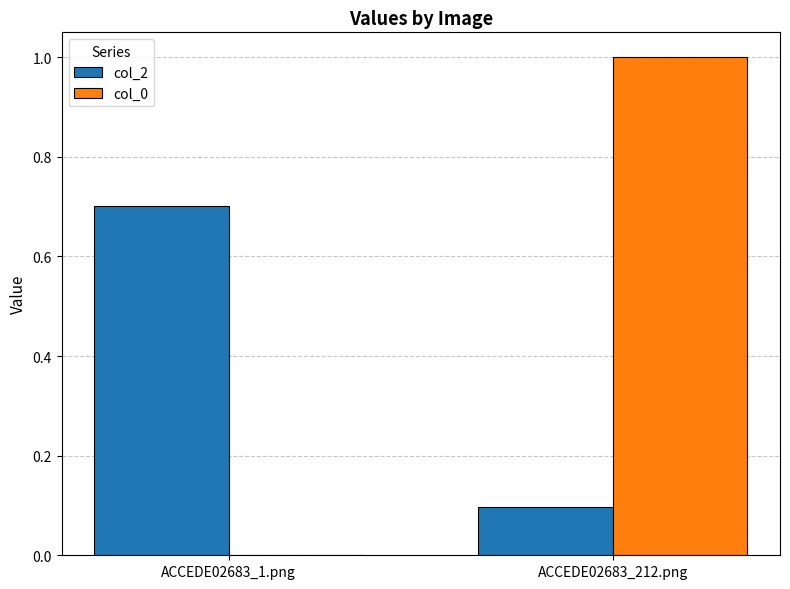

Is the value of col_0 at ACCEDE02683_1.png greater than the value of col_2 at ACCEDE02683_1.png?

No